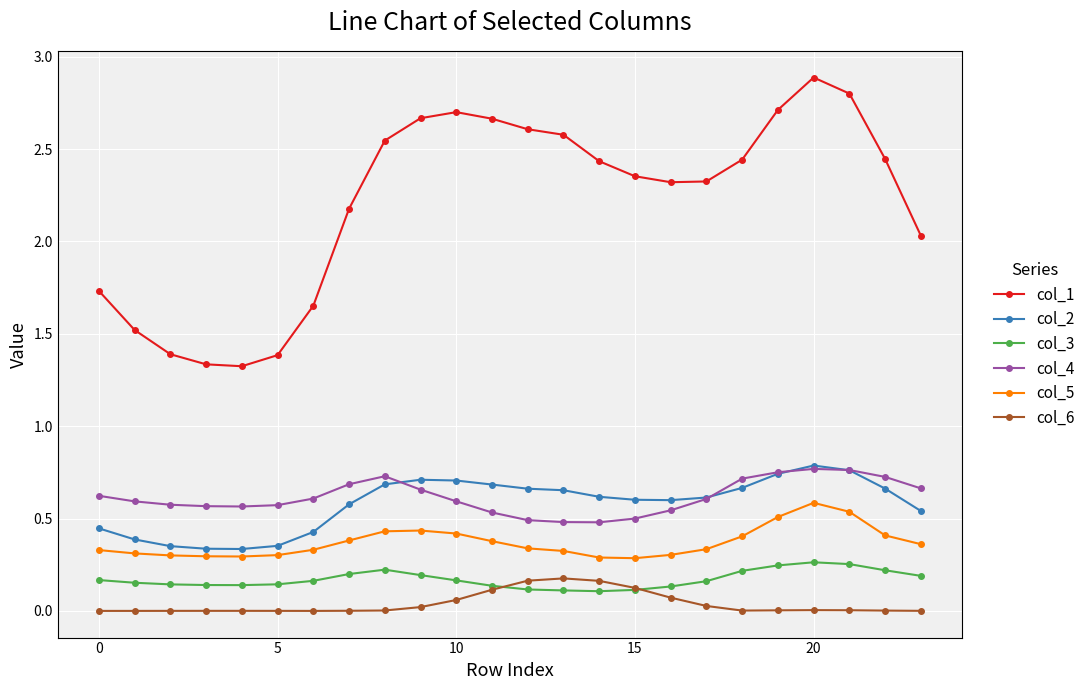

Which series has the largest range (max minus min)?

col_1